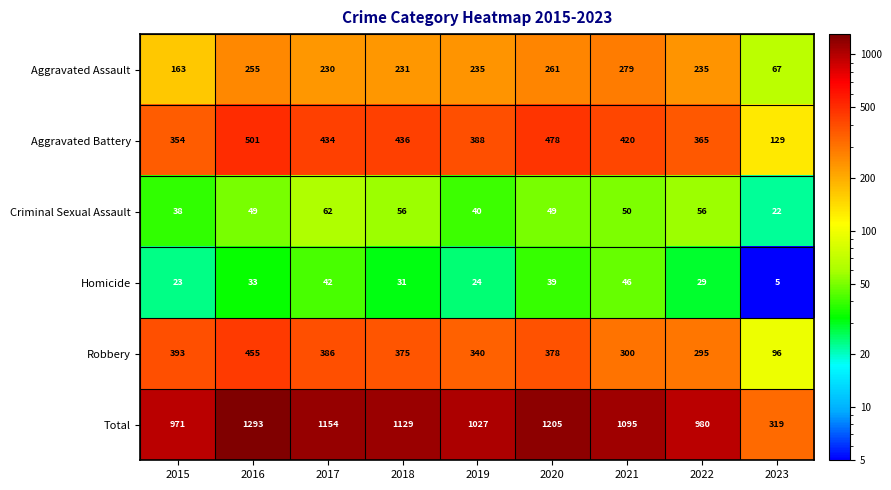

At 2020, list the series in order from smallest to largest.

Homicide, Criminal Sexual Assault, Aggravated Assault, Robbery, Aggravated Battery, Total